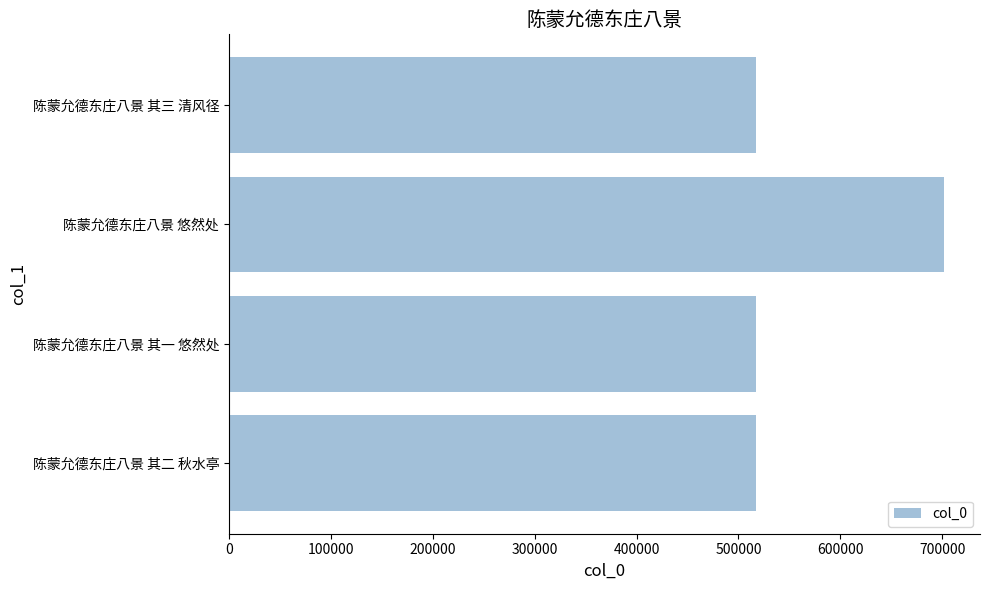

Approximately how many times larger is the value at 陈蒙允德东庄八景 其三 清风径 compared to 陈蒙允德东庄八景 其二 秋水亭?

1.0